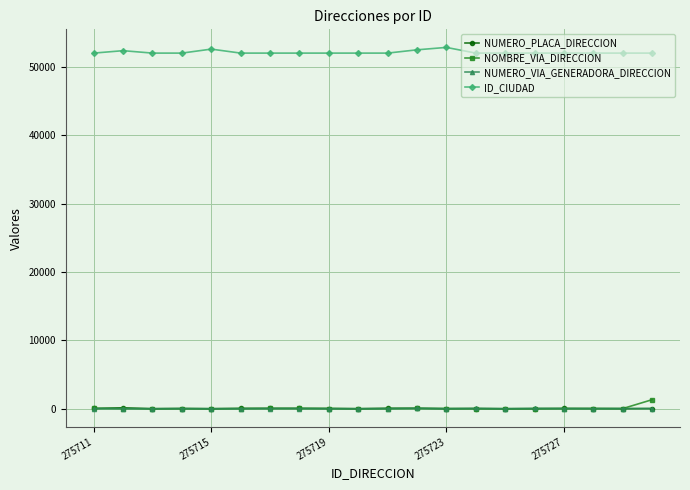

What is the minimum value for ID_CIUDAD?

52001